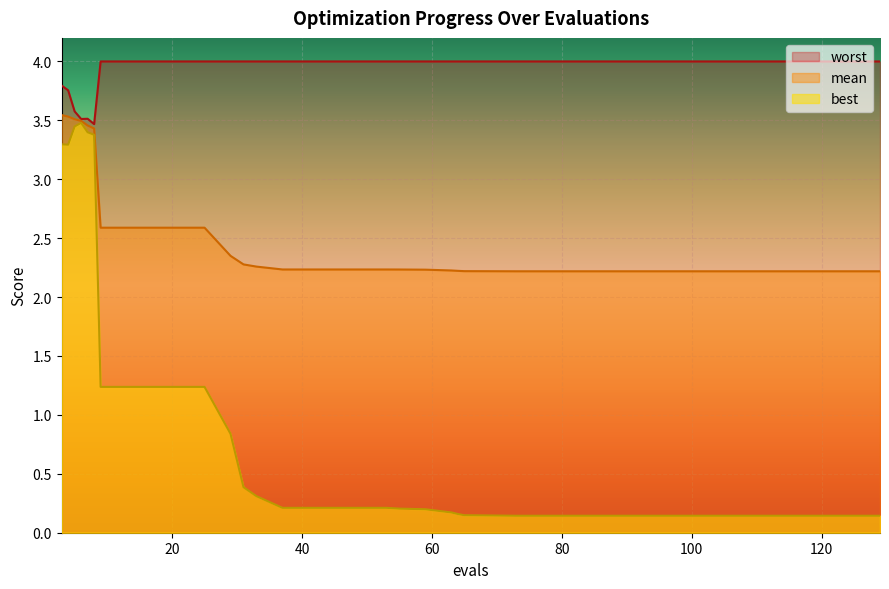

What is the maximum value for worst?

4.0